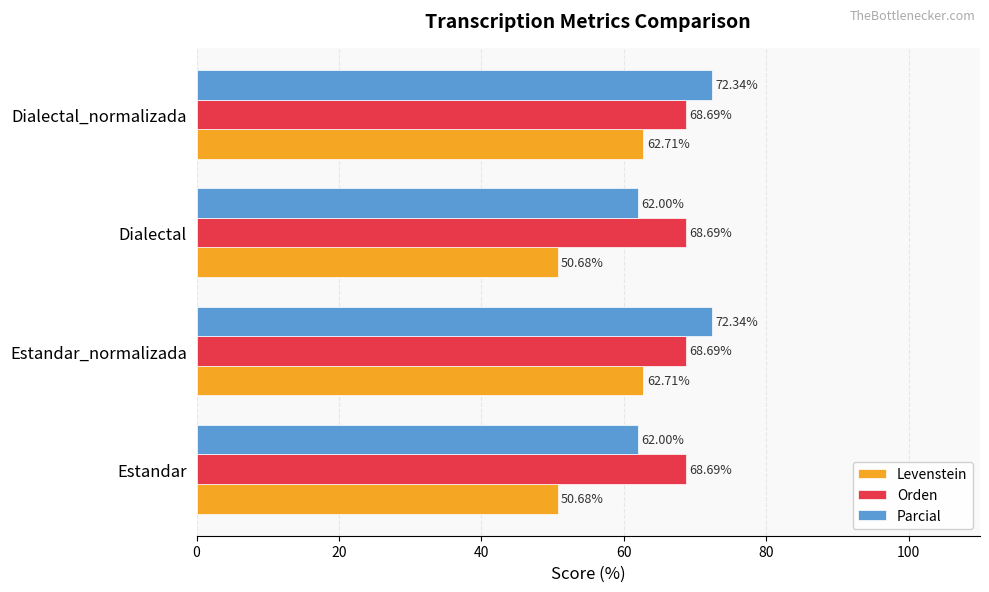

What is the difference between the highest and lowest values at Dialectal_normalizada?

9.6